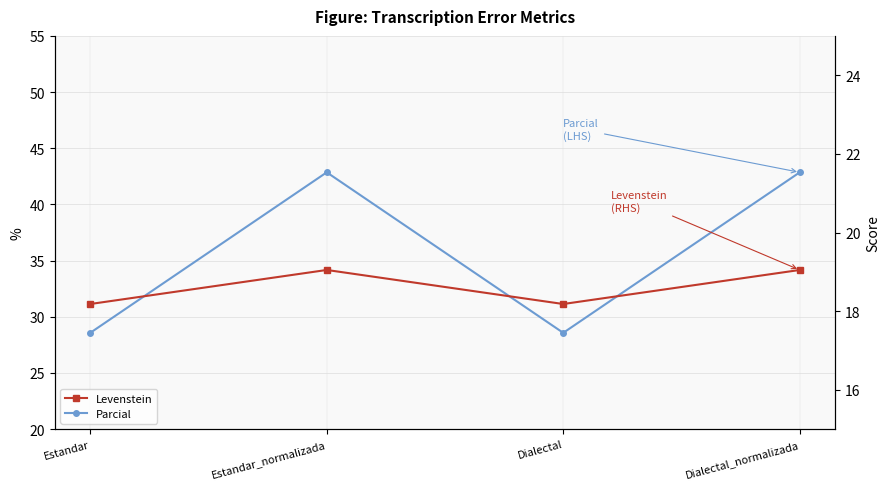

Rank the series by their average value, from lowest to highest.

Levenstein, Parcial